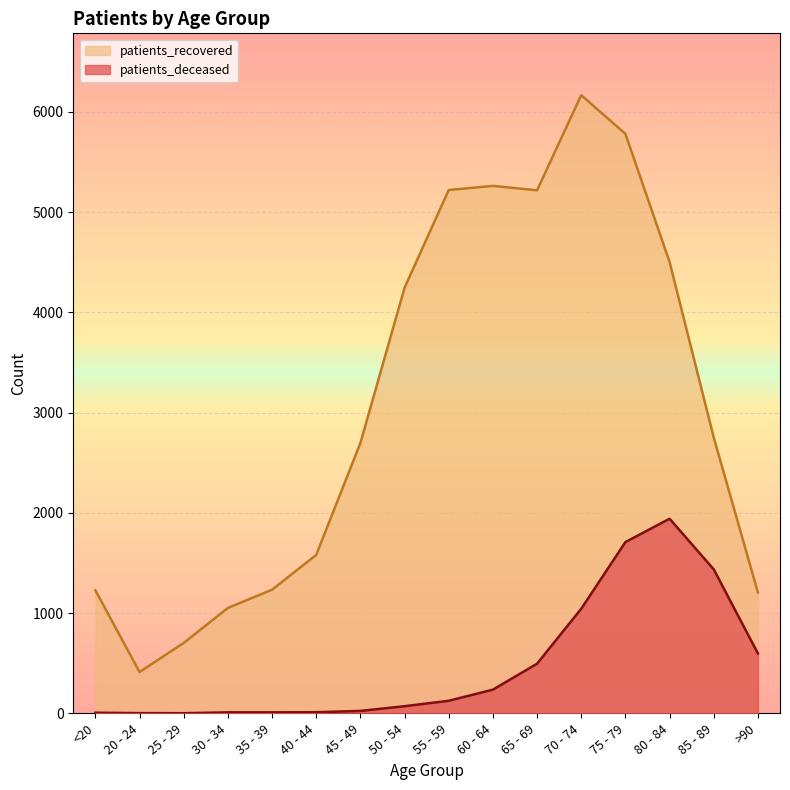

At which category does the chart reach its minimum across all series?

25 - 29